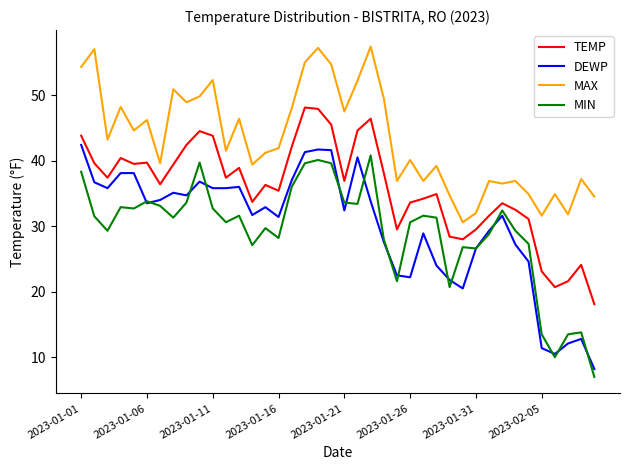

What is the highest value of the MIN series?

40.8